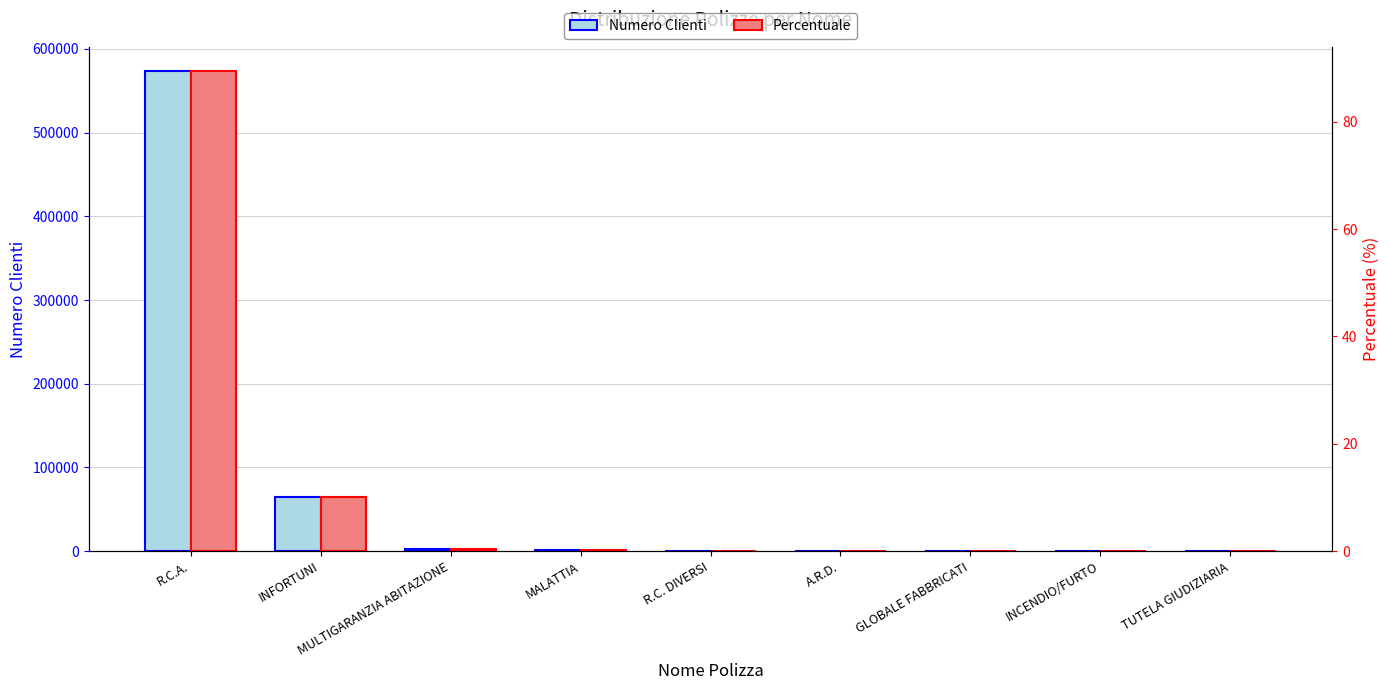

At which label does Numero Clienti reach its minimum?

TUTELA GIUDIZIARIA